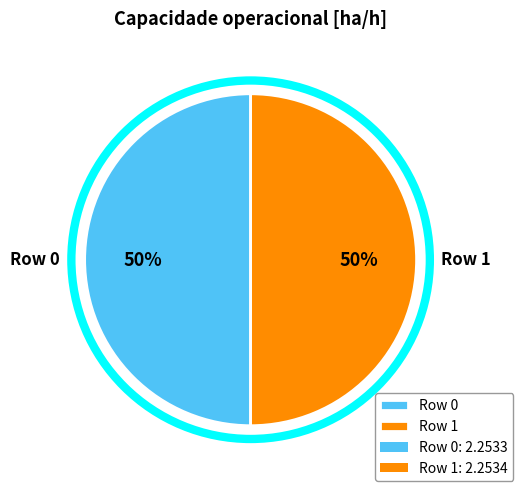

To the nearest percent, what portion does Row 1 represent?

50%